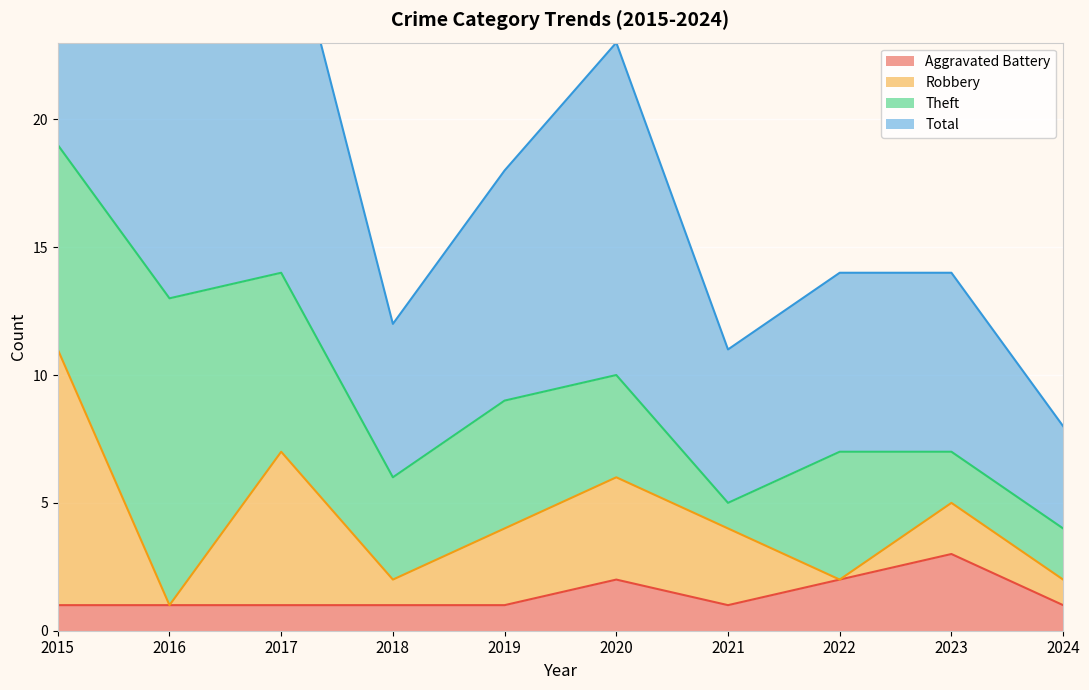

True or false: Aggravated Battery has more than 2 interior local peaks.

False